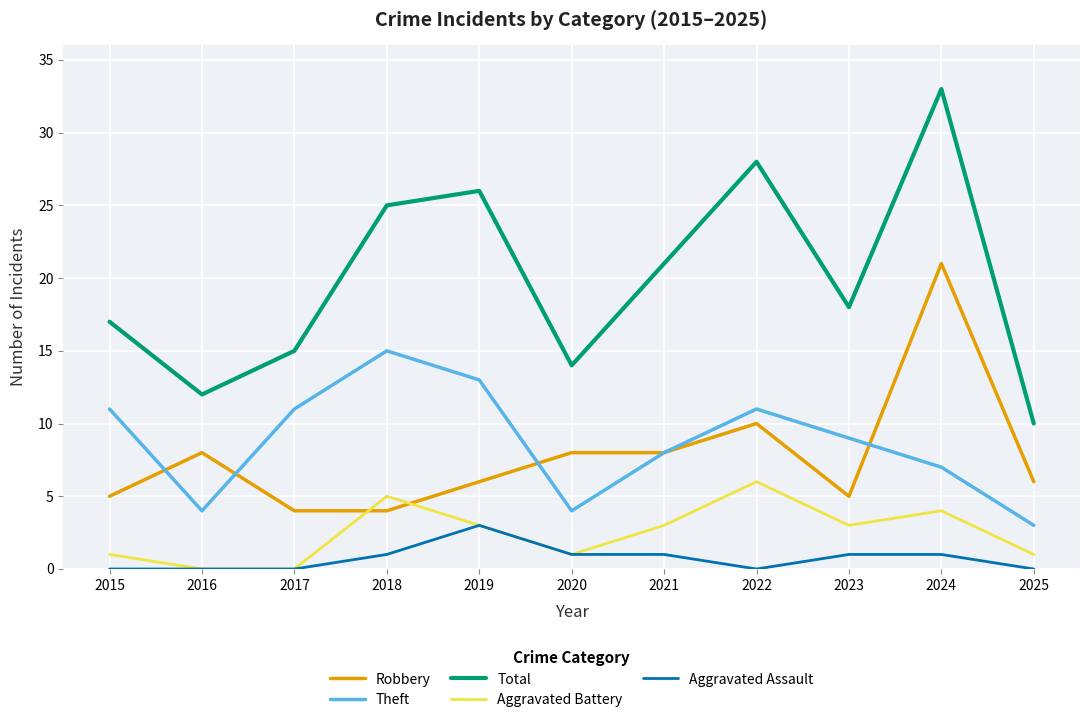

How many lines are shown in the chart?

5